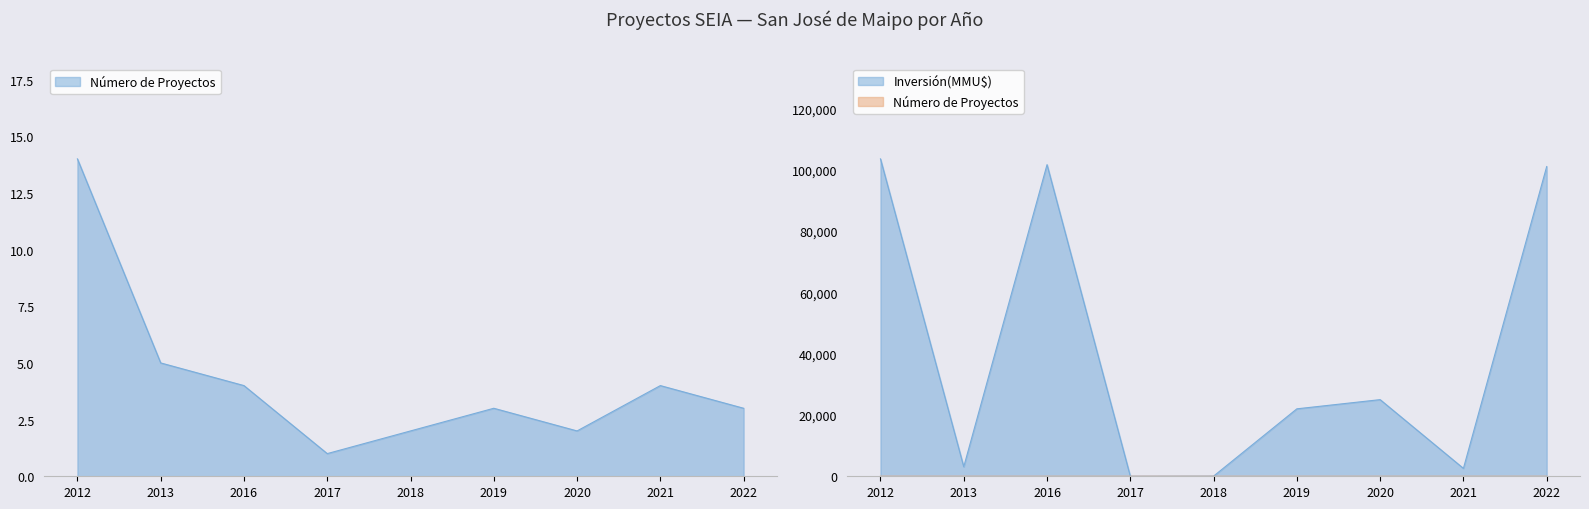

What is the difference between the Número de Proyectos values at 2012 and 2017?

13